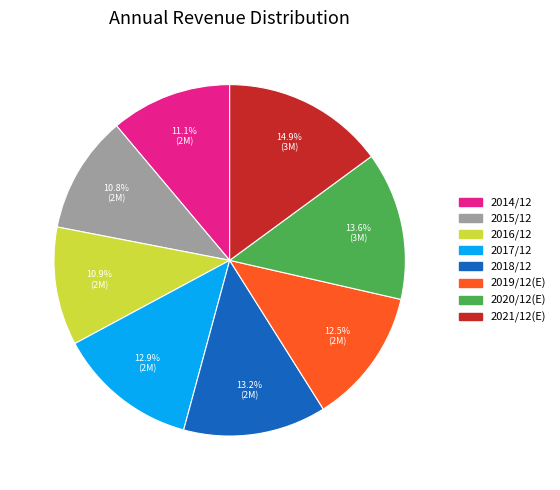

What percentage is the 2018/12 slice, to the nearest percent?

13%